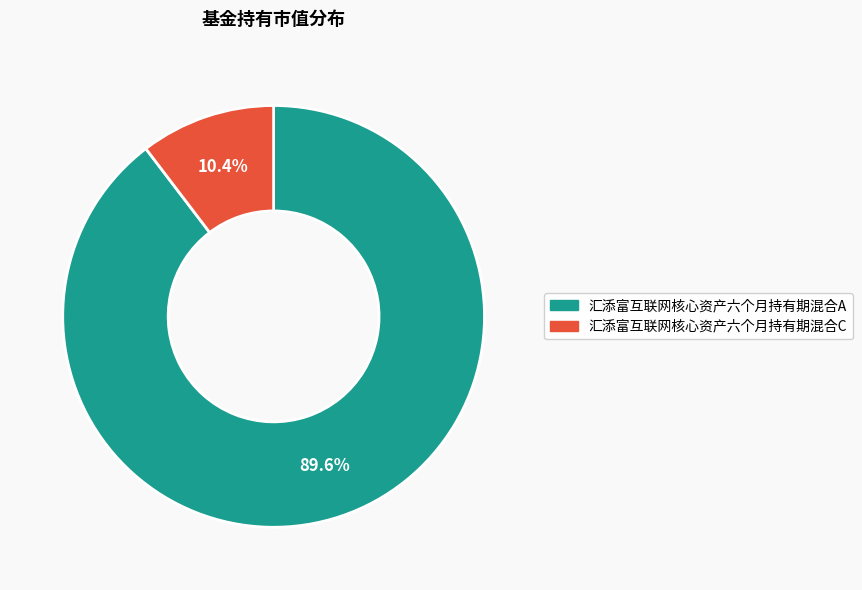

What percentage is NOT represented by 汇添富互联网核心资产六个月持有期混合C?

89.6%